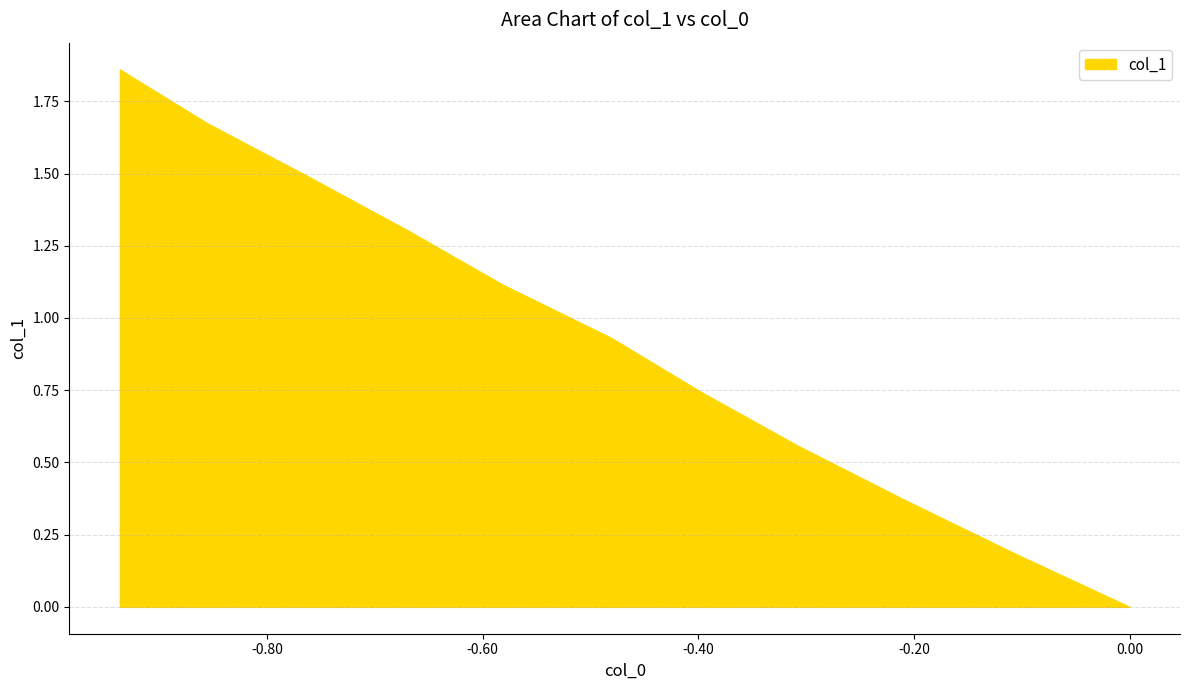

Does the chart have visible grid lines?

Yes